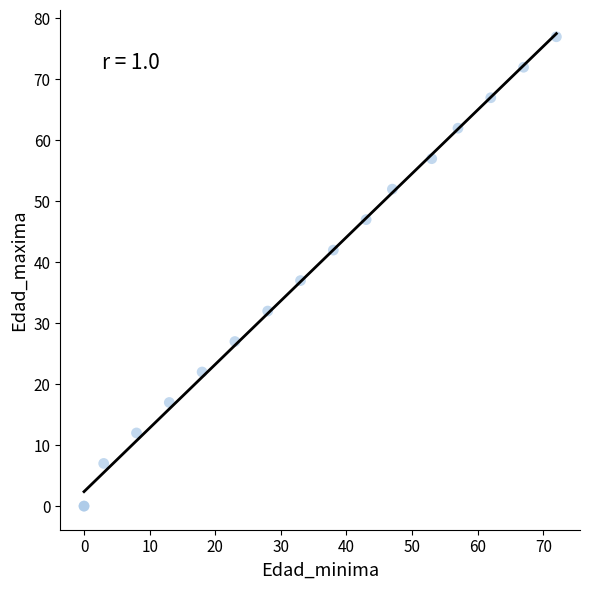

What Y value in the scatter plot is closest to 38?

37